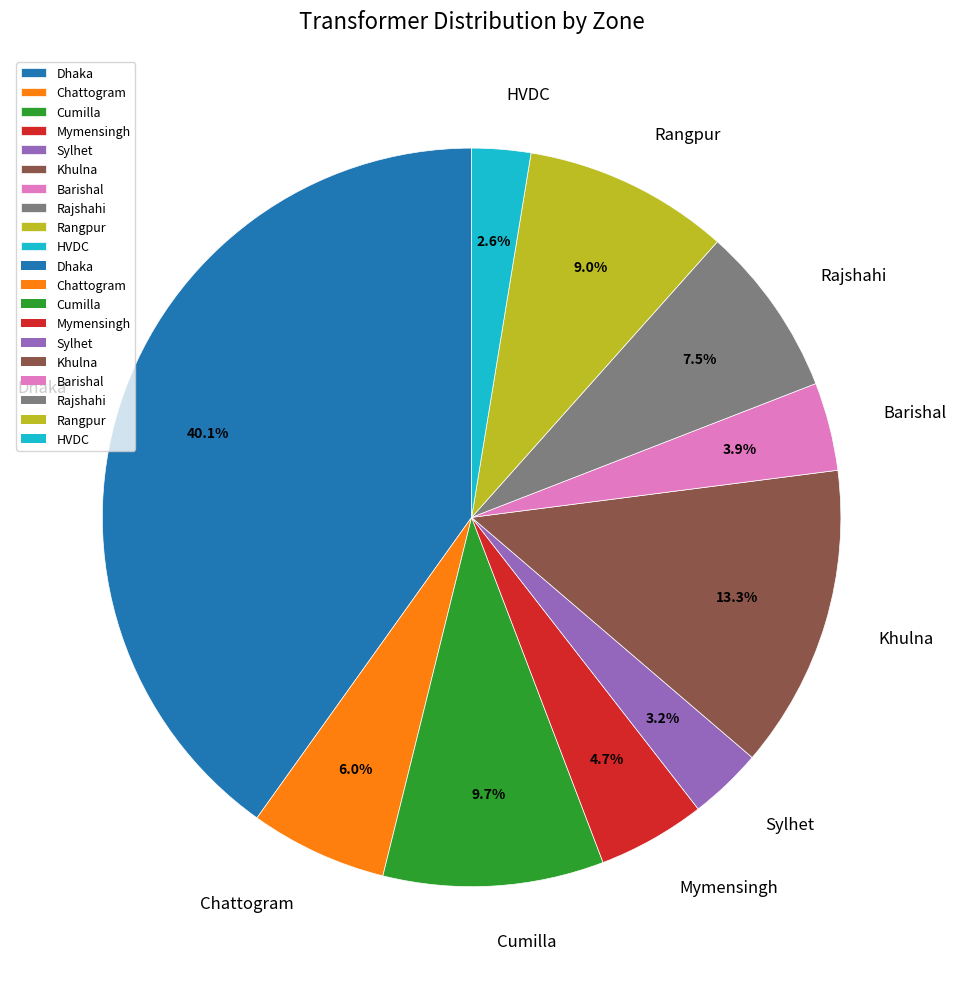

Combined, do HVDC and Sylhet account for over 50%?

No